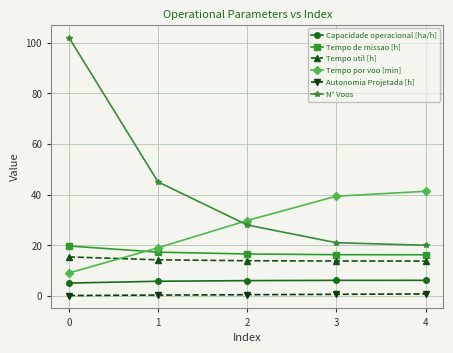

True or false: Capacidade operacional [ha/h] and Tempo de missao [h] cross at least once.

False